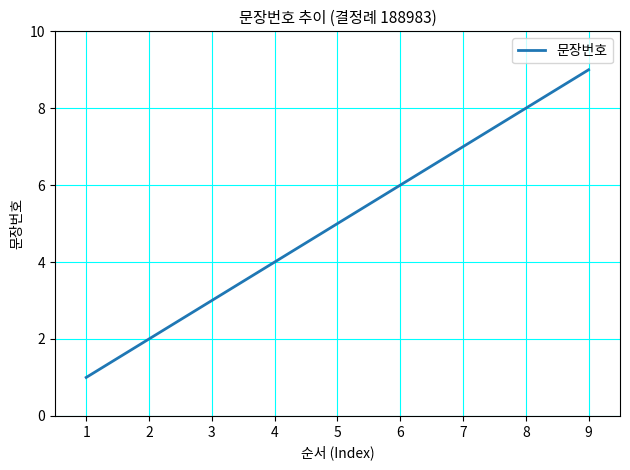

Is this an area chart (filled region under the line)?

No